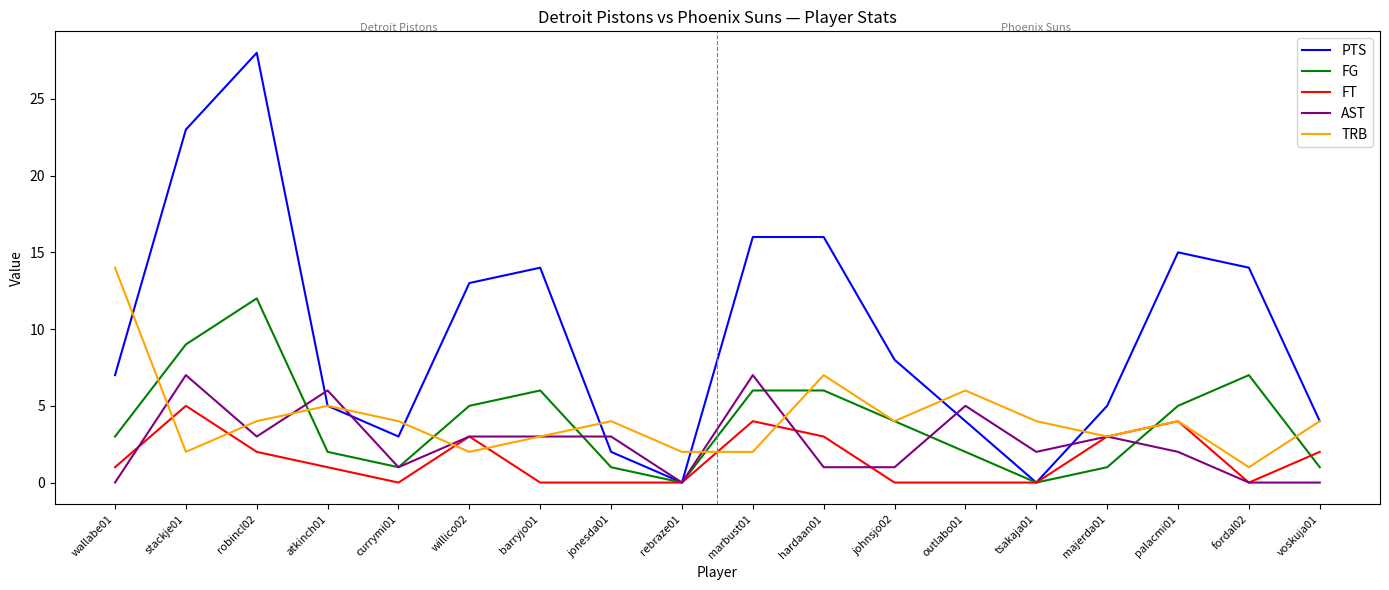

What is the greatest value displayed?

28